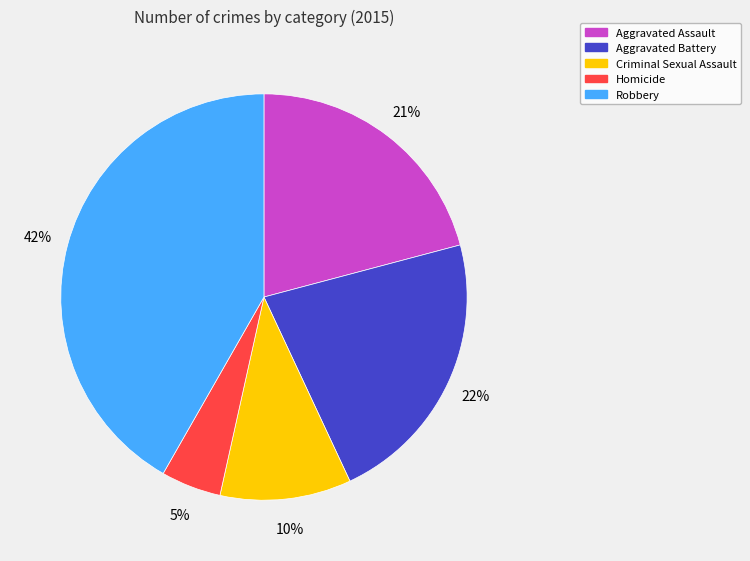

Between Robbery and Homicide, which is larger?

Robbery